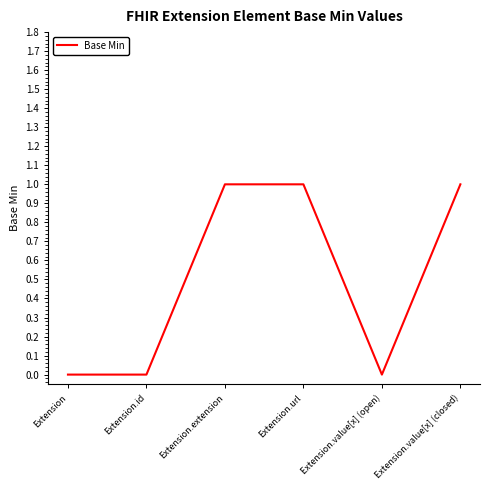

True or false: the data shows 0 at Extension.value[x] (open).

True